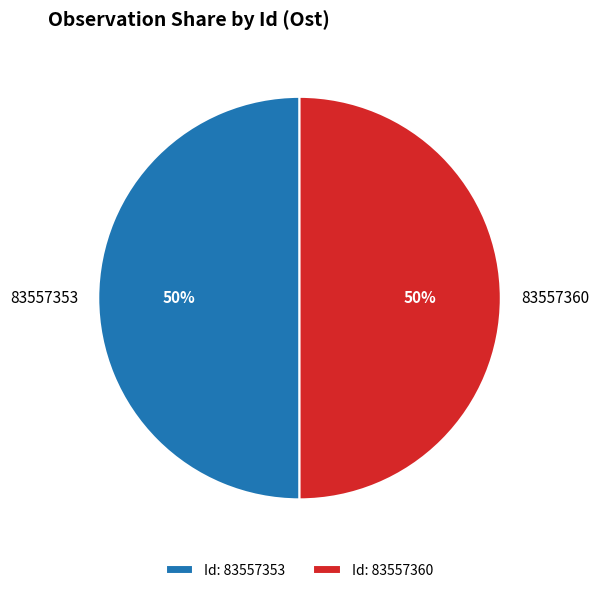

Is it true that 83557353 is 50% of the pie?

True